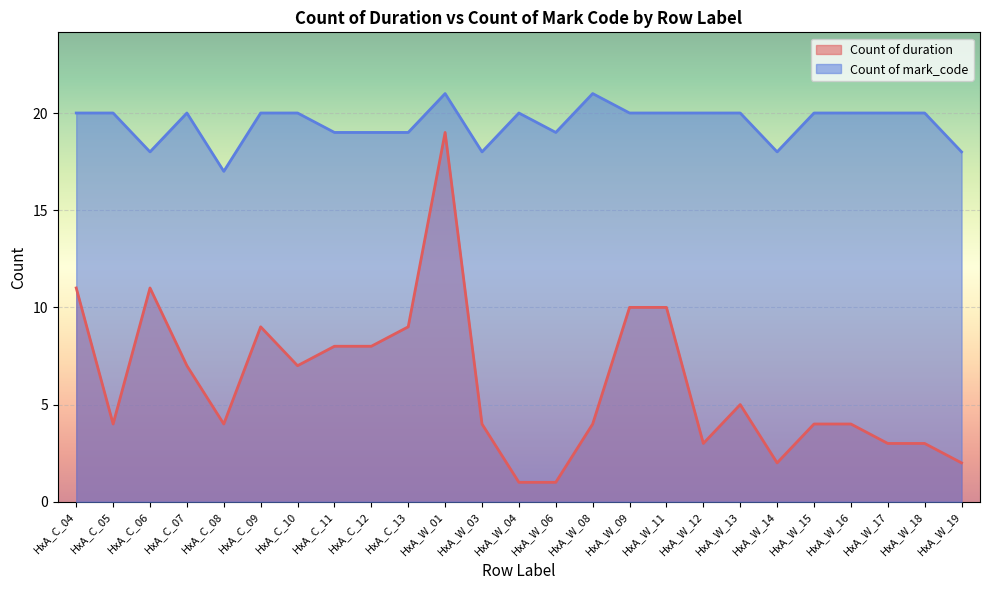

True or false: Count of mark_code and Count of duration cross at least once.

False